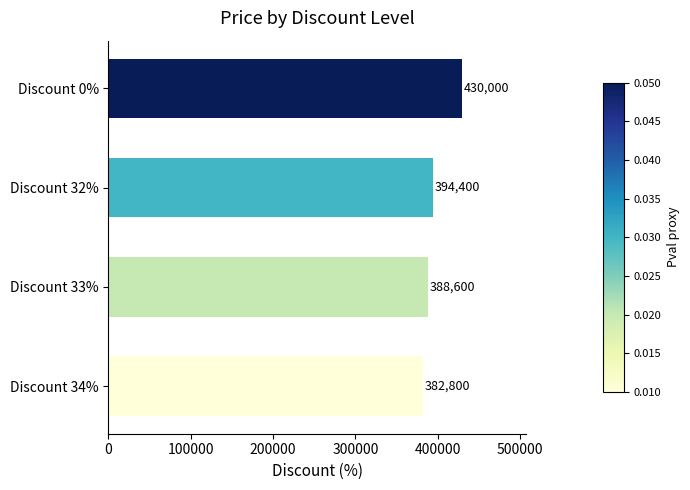

Rank the categories by value from lowest to highest.

Discount 34%, Discount 33%, Discount 32%, Discount 0%